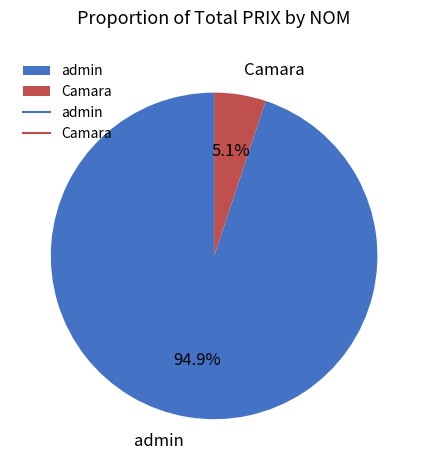

Does admin represent more than half of the total?

Yes